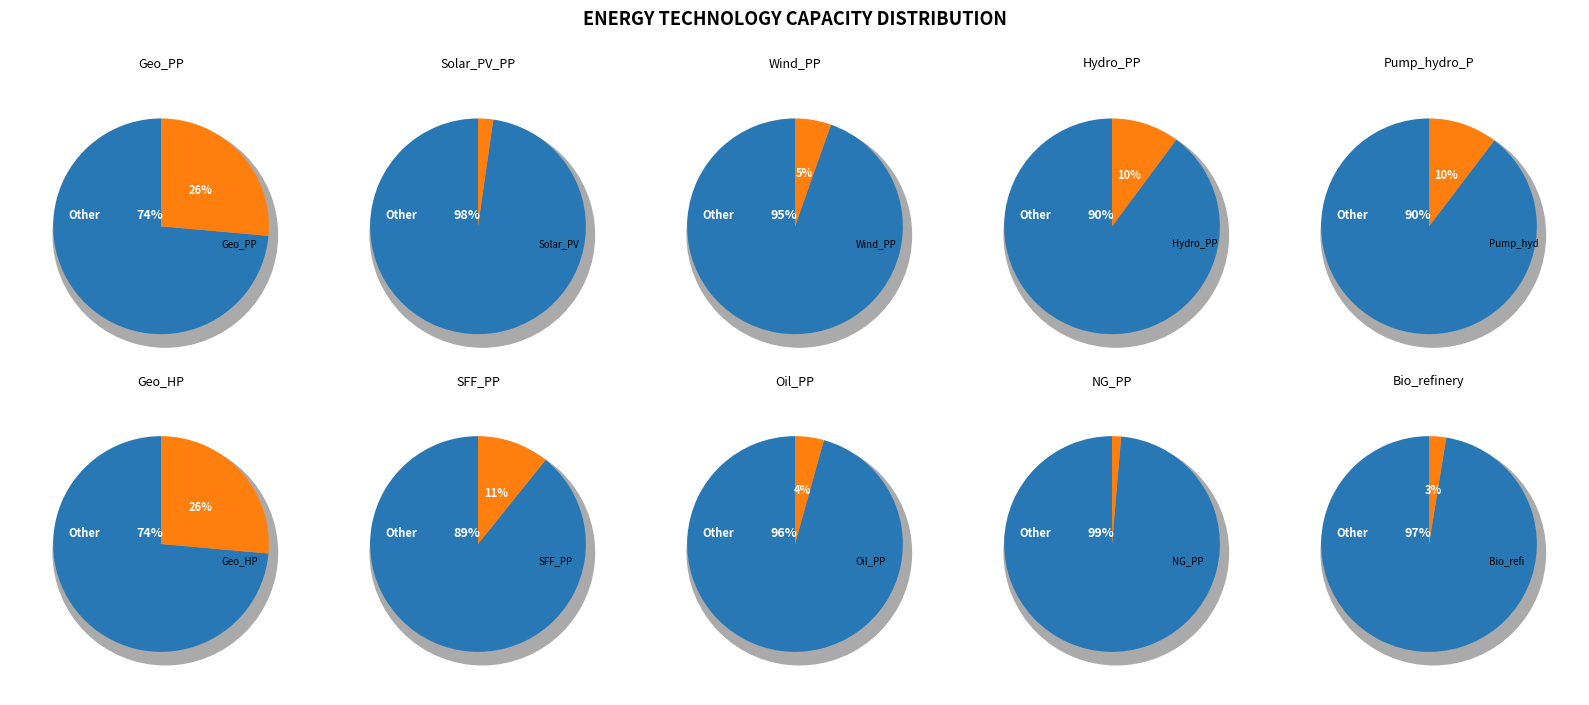

To the nearest percent, what percentage of the pie is NG_PP?

1%